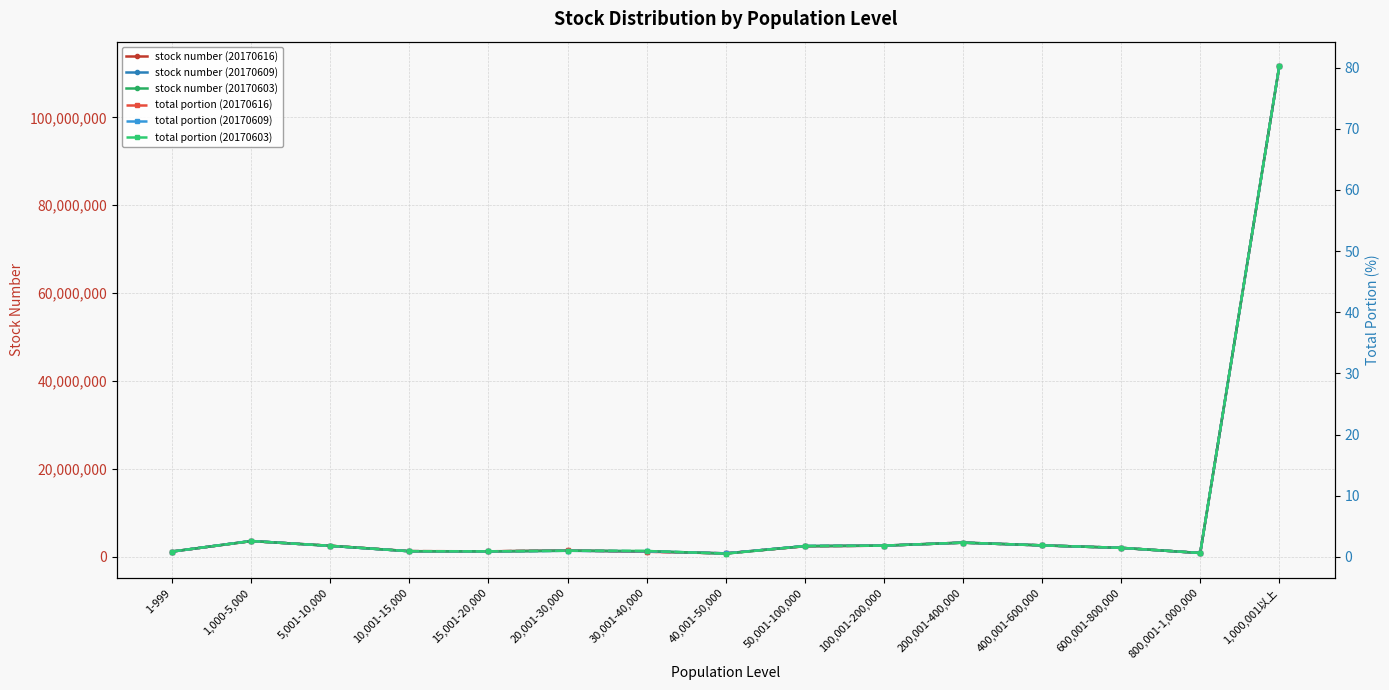

Reading right to left, extract all data points from this chart.

stock number (20170616): 111662995.0	912708.0	2075000.0	2641707.0	3266092.0	2581319.0	2443754.0	824674.0	1209085.0	1481715.0	1290498.0	1325591.0	2551581.0	3616112.0	1234440.0
stock number (20170609): 111656995.0	908708.0	2075000.0	2641707.0	3266092.0	2581319.0	2484754.0	821674.0	1277085.0	1419715.0	1270498.0	1311495.0	2531277.0	3634763.0	1236189.0
stock number (20170603): 111656995.0	912708.0	2075000.0	2641707.0	3266092.0	2584319.0	2479754.0	776674.0	1356085.0	1419715.0	1279498.0	1309495.0	2543050.0	3625851.0	1239328.0
total portion (20170616): 80.3	0.7	1.5	1.9	2.3	1.9	1.8	0.6	0.9	1.1	0.9	0.9	1.8	2.6	0.9
total portion (20170609): 80.3	0.7	1.5	1.9	2.3	1.9	1.8	0.6	0.9	1.0	0.9	0.9	1.8	2.6	0.9
total portion (20170603): 80.3	0.7	1.5	1.9	2.3	1.9	1.8	0.6	1.0	1.0	0.9	0.9	1.8	2.6	0.9